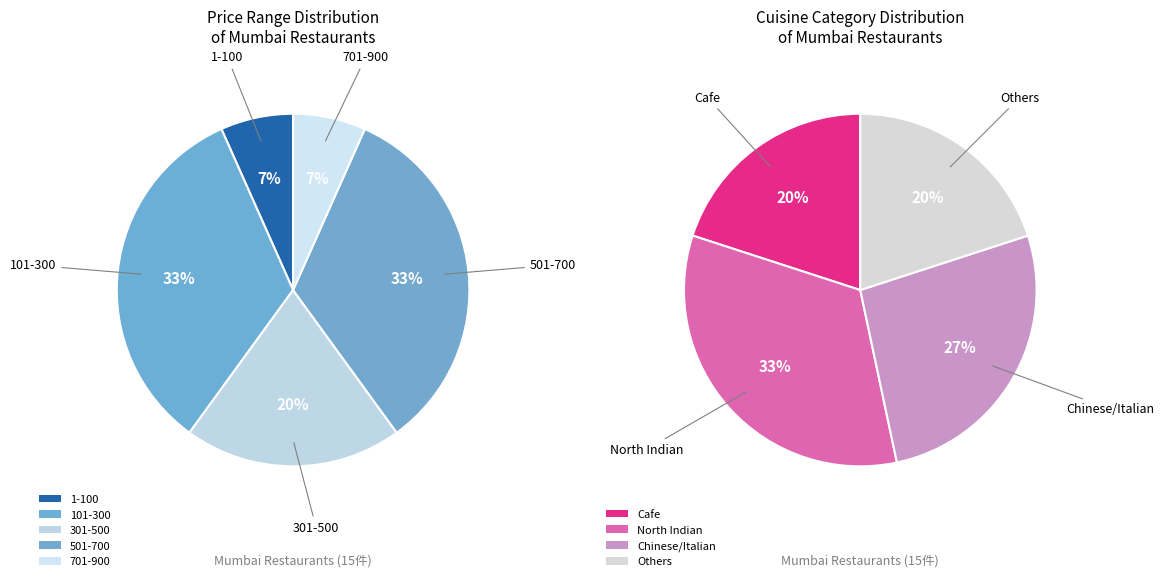

Does any single category account for the majority?

No